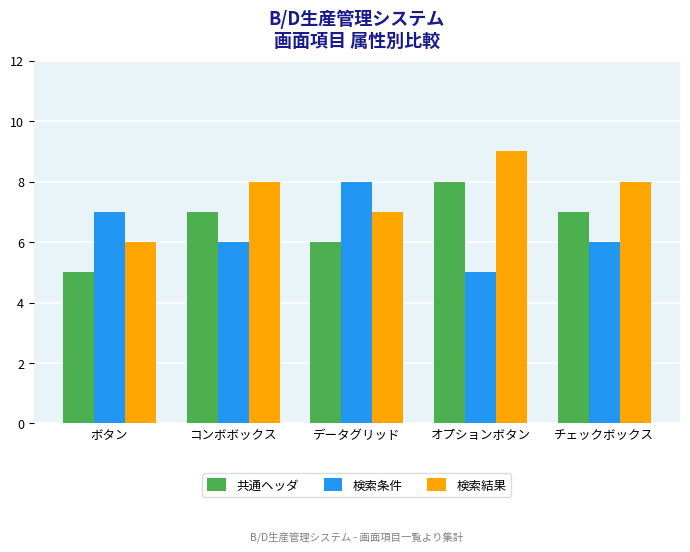

Rank the series at オプションボタン from lowest to highest value.

検索条件, 共通ヘッダ, 検索結果